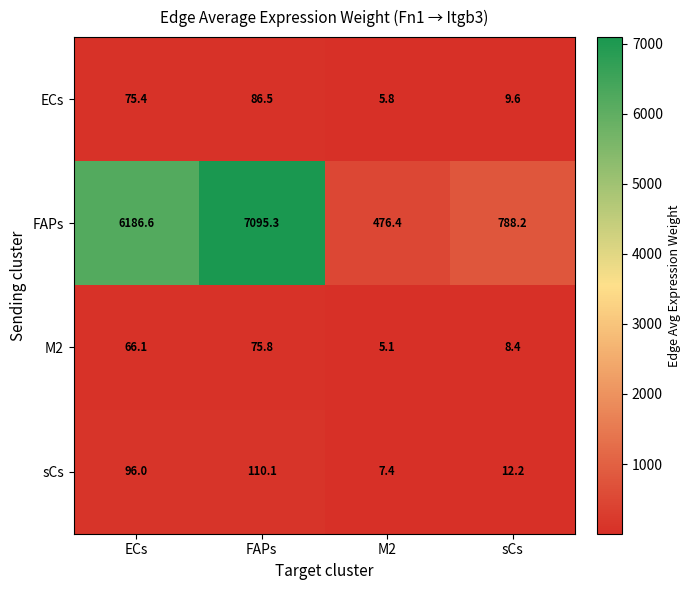

Reading left to right, what are all the values shown in this chart?

ECs: 75.4	86.5	5.8	9.6
FAPs: 6186.6	7095.3	476.4	788.2
M2: 66.1	75.8	5.1	8.4
sCs: 96.0	110.1	7.4	12.2